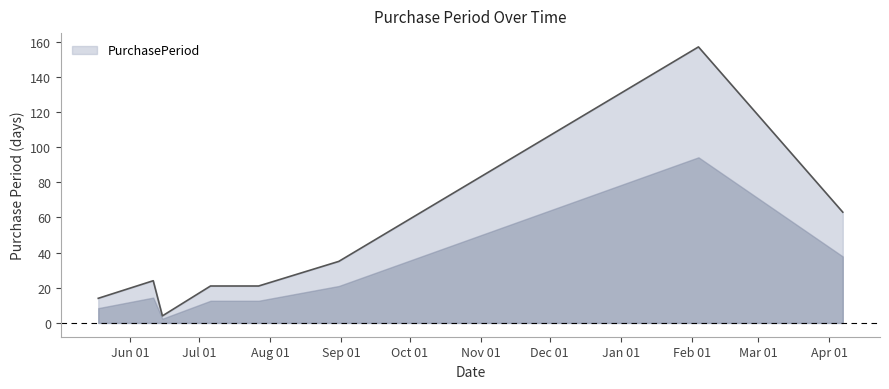

What is the minimum value shown in the chart?

4